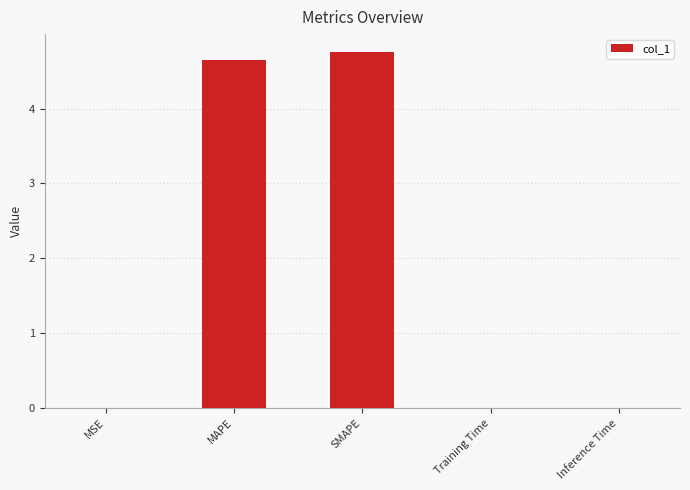

At which category does the chart reach its peak across all series?

SMAPE